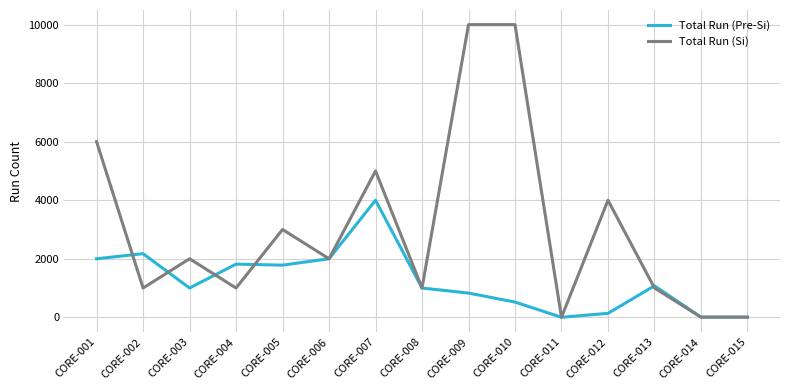

Is this an area chart (filled region under the line)?

No